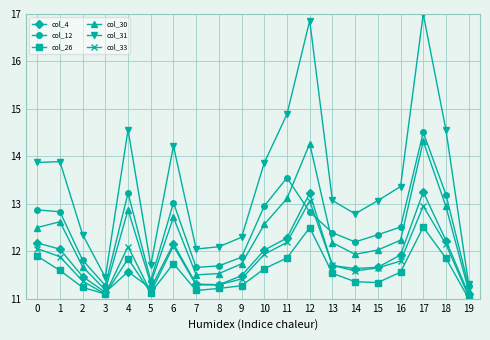

What are all the series names shown in the legend?

col_4, col_12, col_26, col_30, col_31, col_33